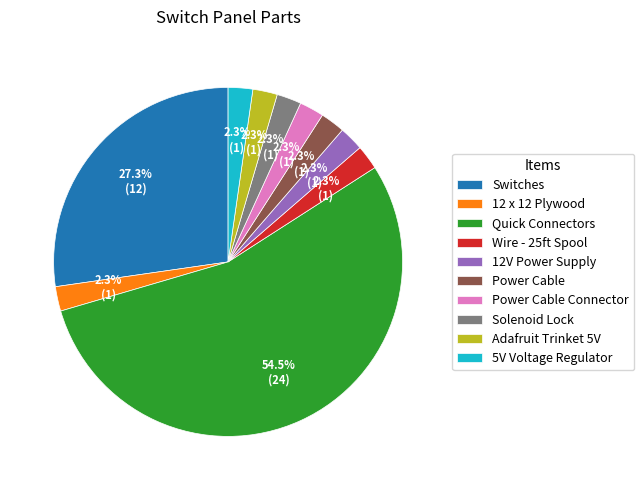

Which category has the biggest portion of the pie?

Quick Connectors